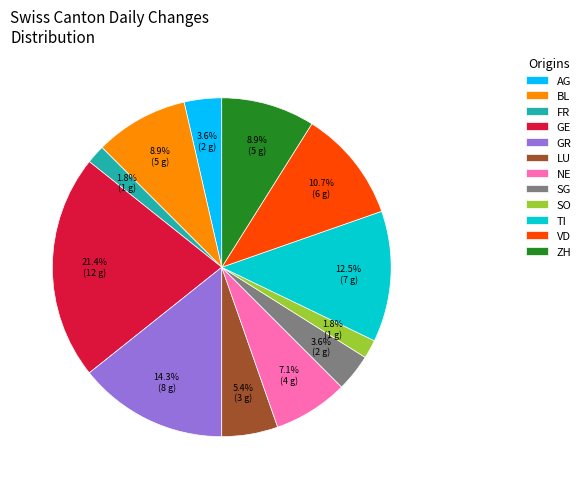

To the nearest percent, what is the average slice percentage?

8%